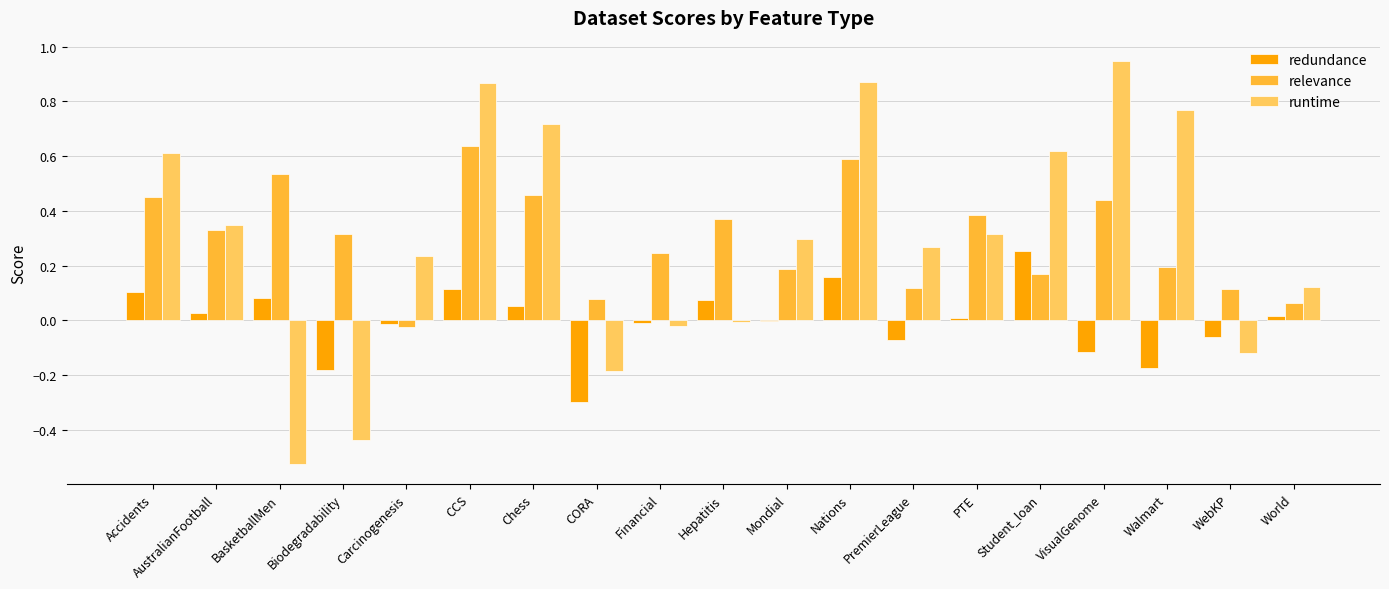

True or false: relevance has a value of 0.3 at Biodegradability.

True